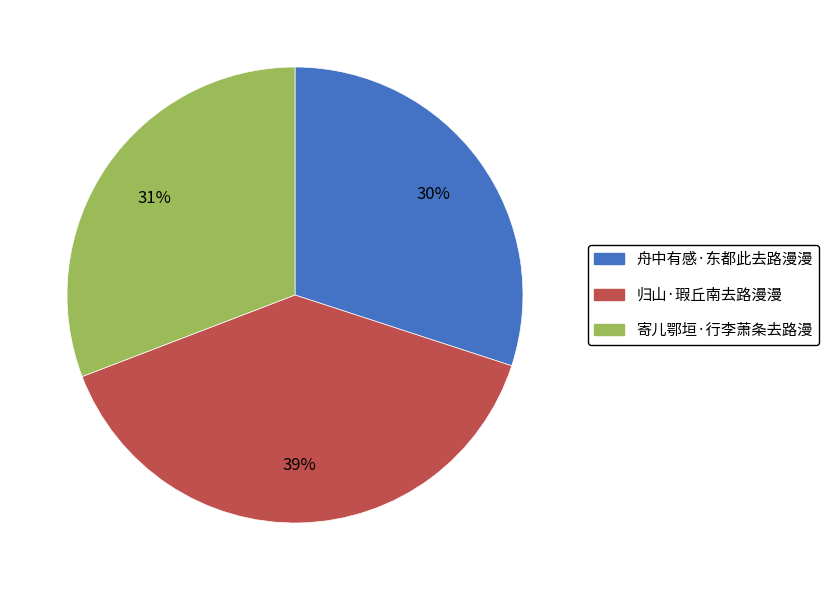

Does 寄儿鄂垣·行李萧条去路漫 represent more than half of the total?

No